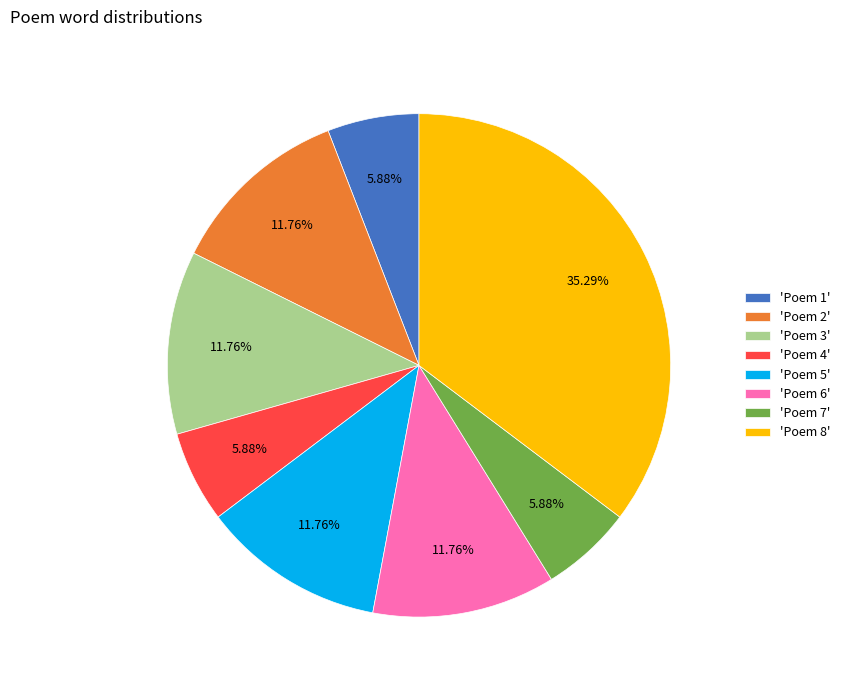

Between 'Poem 5' and 'Poem 1', which is larger?

'Poem 5'